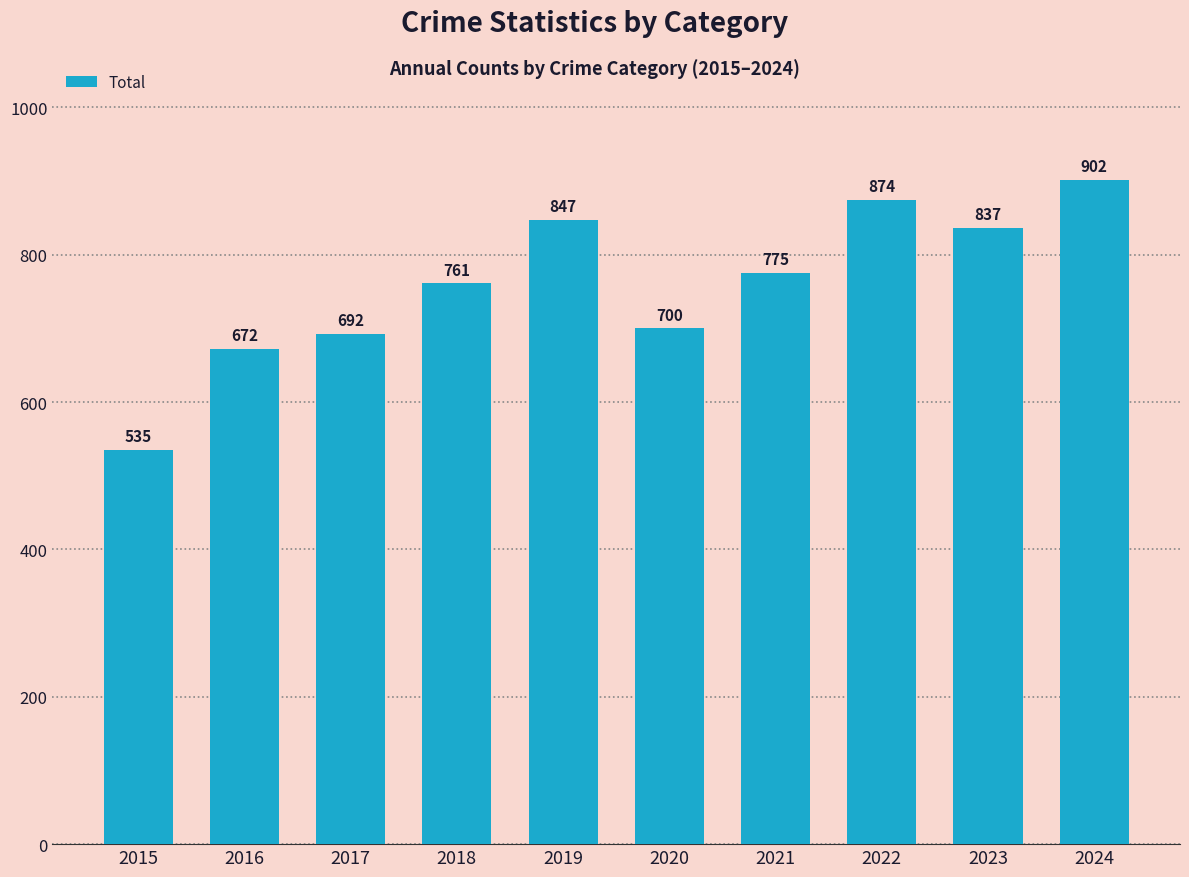

What is the sum of the values at 2023 and 2020?

1537